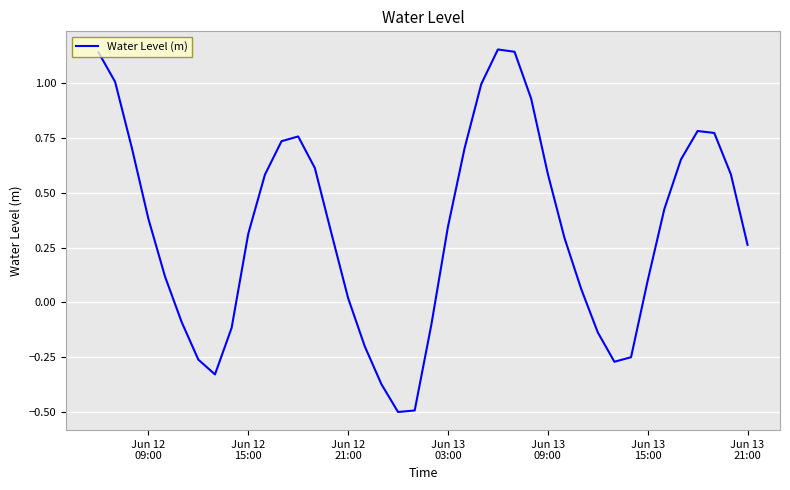

What is the difference between the maximum and minimum values?

1.6